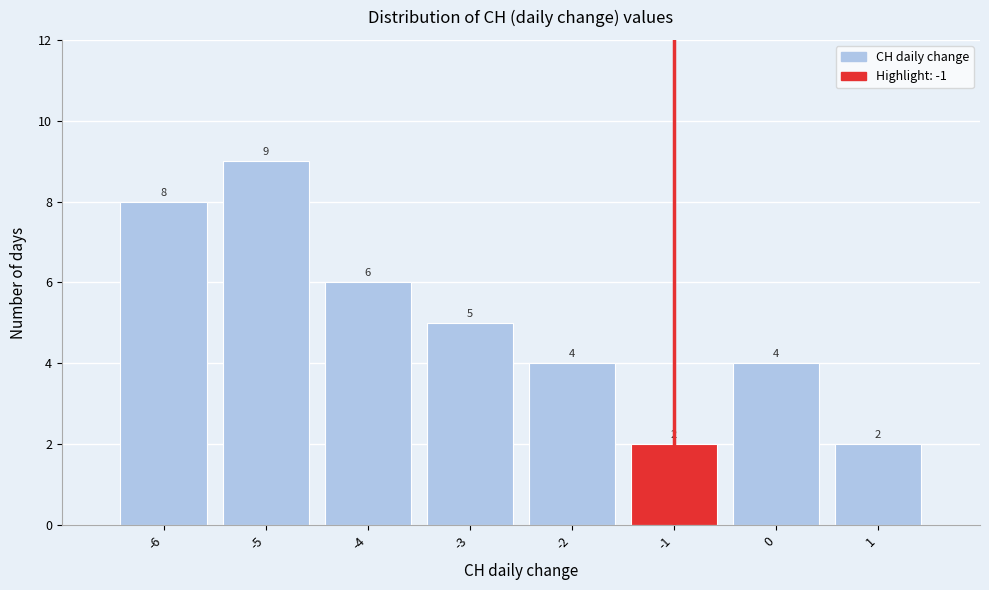

How tall is the bar that spans -1.5 to -0.5 on the x-axis?

2